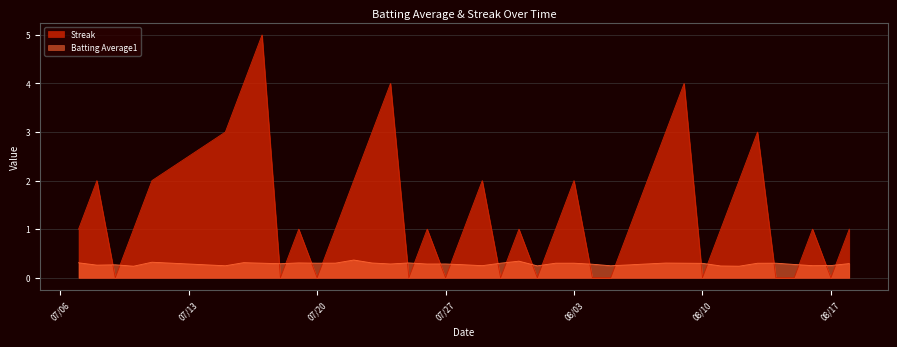

True or false: Streak has more than 2 points higher than both neighbors.

True